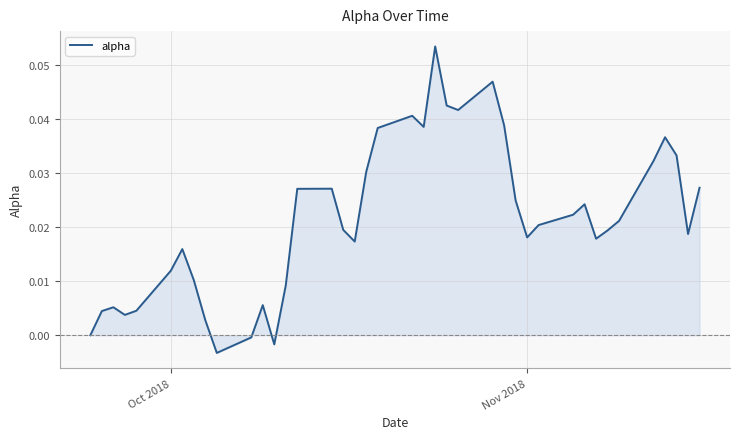

How many lines are shown in the chart?

1